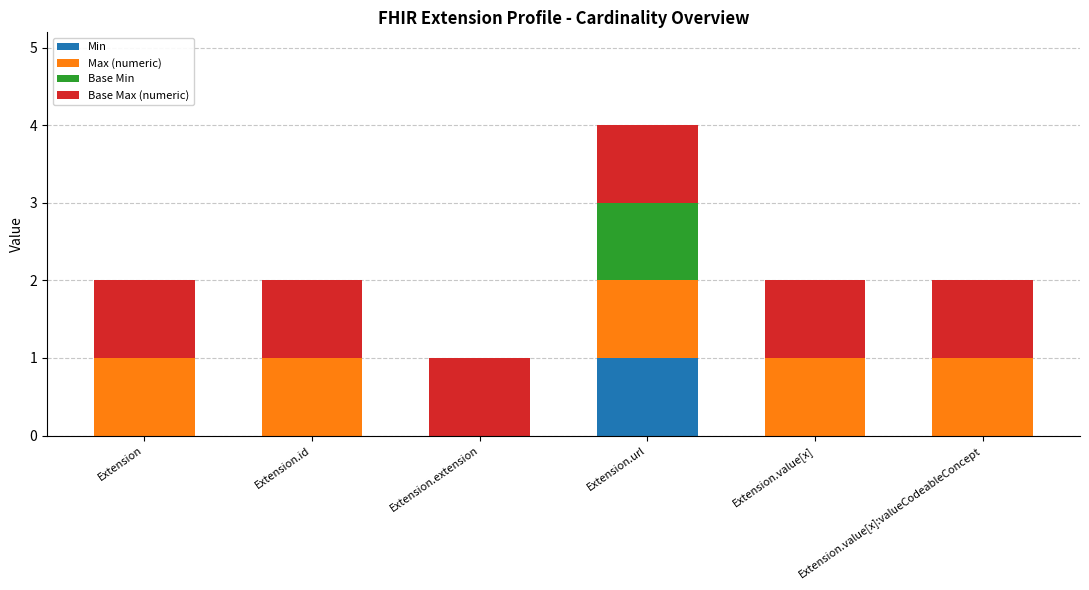

At which category is the sum across all series the highest?

Extension.url